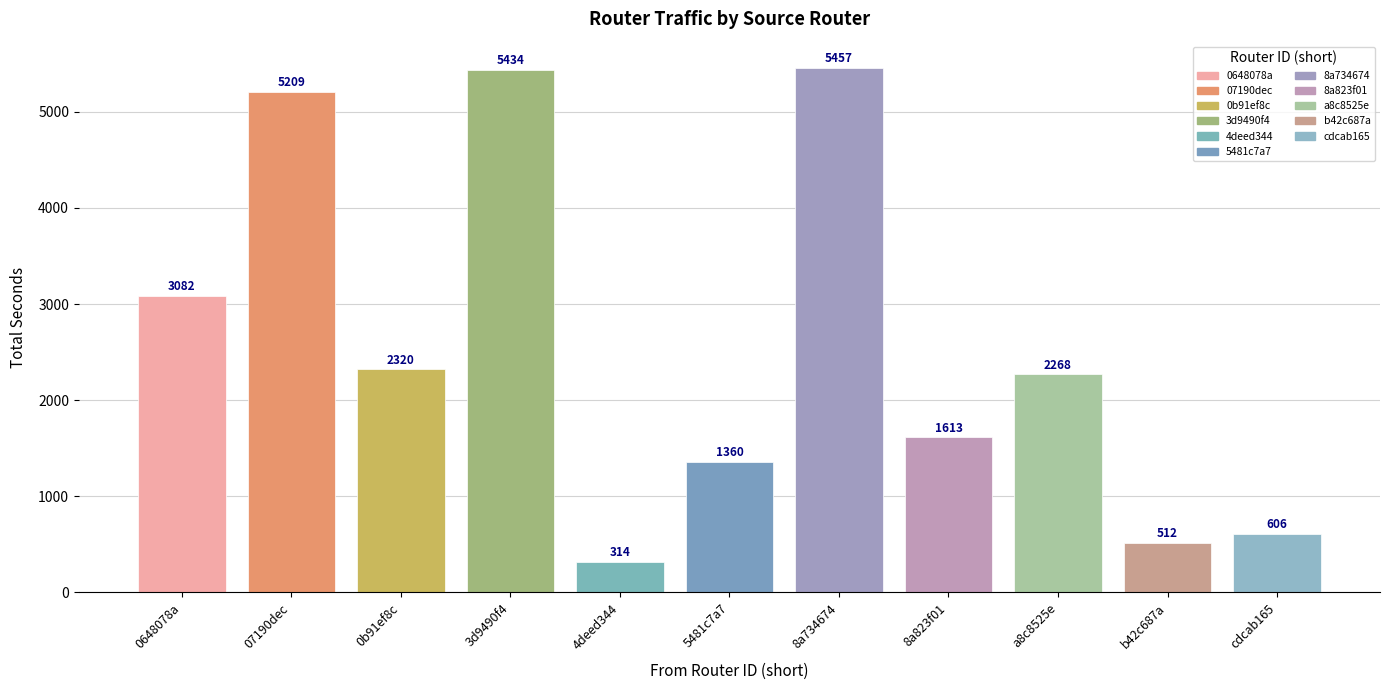

Between 4deed344 and 3d9490f4, which is larger?

3d9490f4